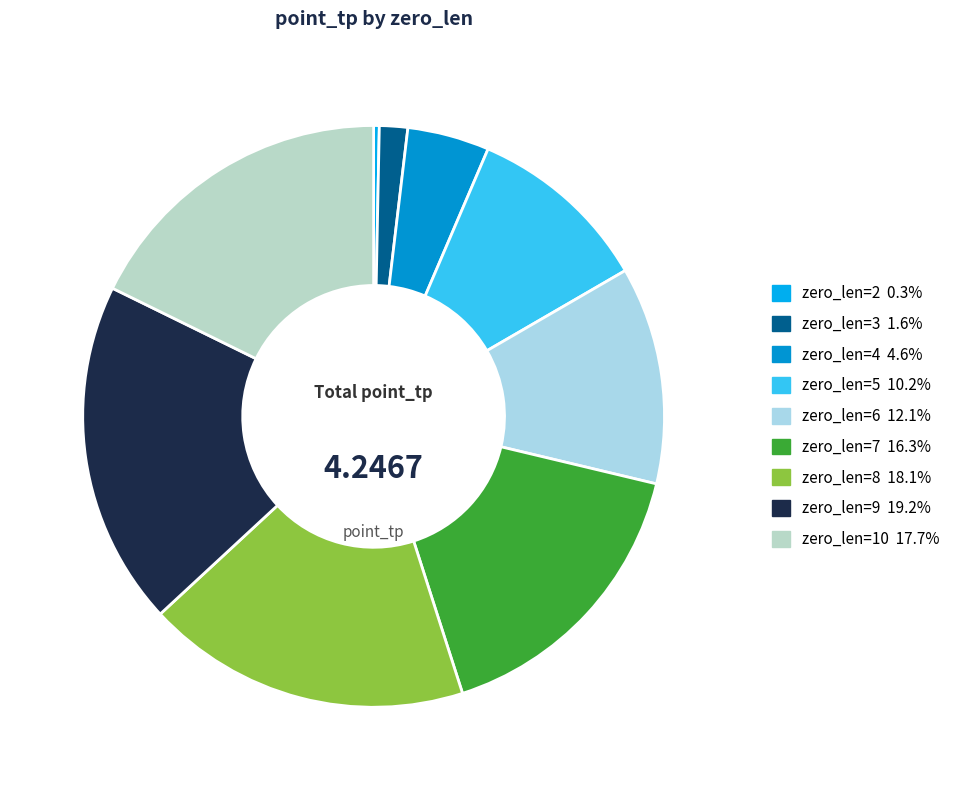

What is the smallest slice in the pie chart?

zero_len=2